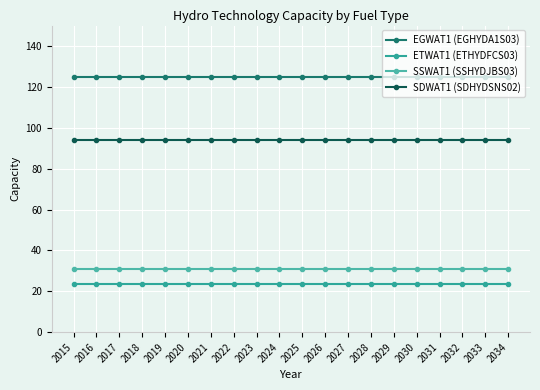

What is the value of the SSWAT1 (SSHYDJBS03) point at the 9th from the left?

31.0